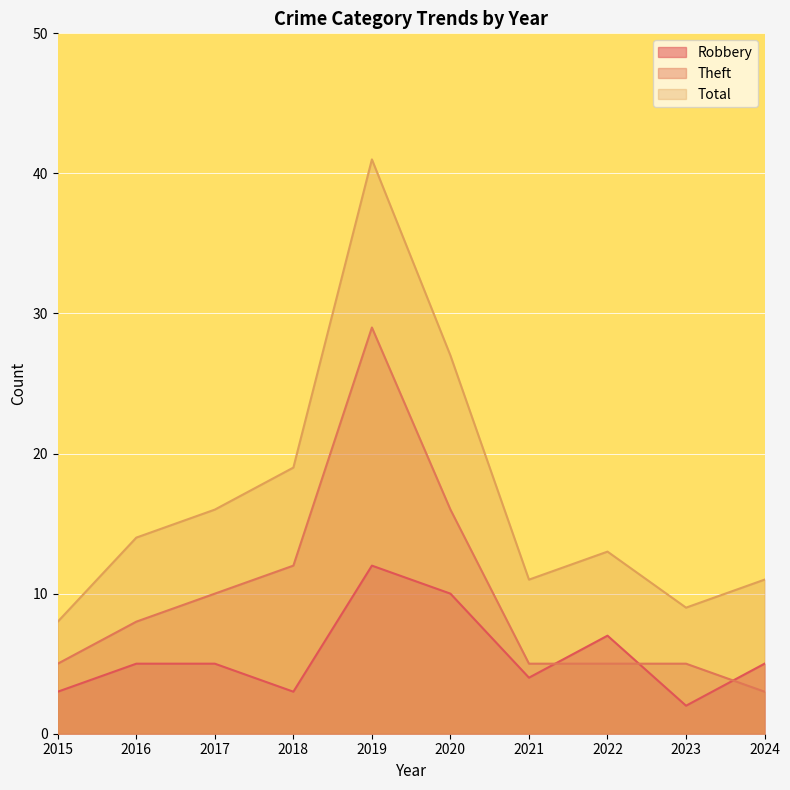

Is it true that Total equals 8 at 2015?

True